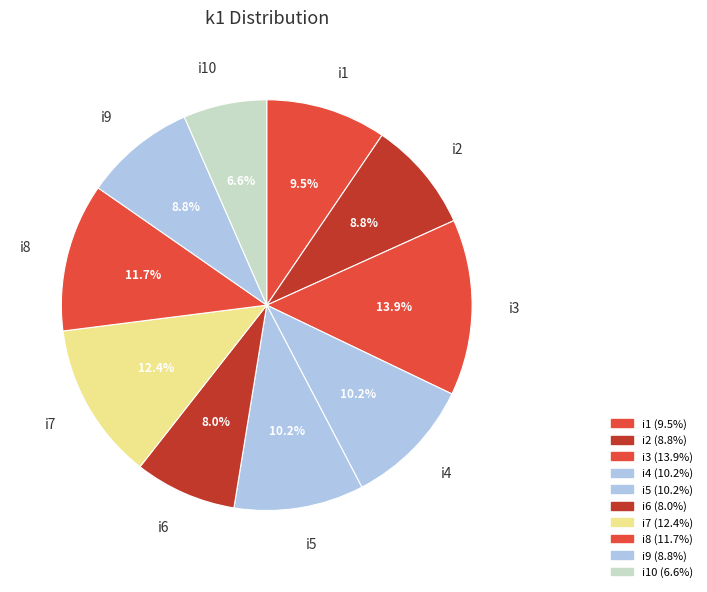

The i1 slice represents 1% of the pie. True or false?

False